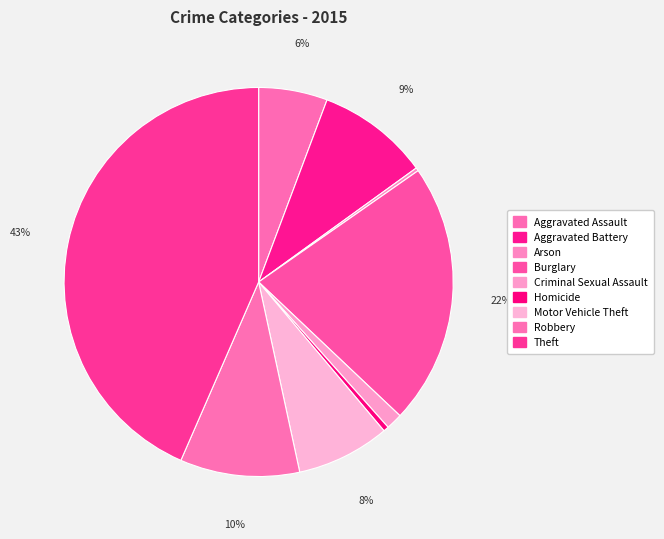

Which category has the smallest portion of the pie?

Arson